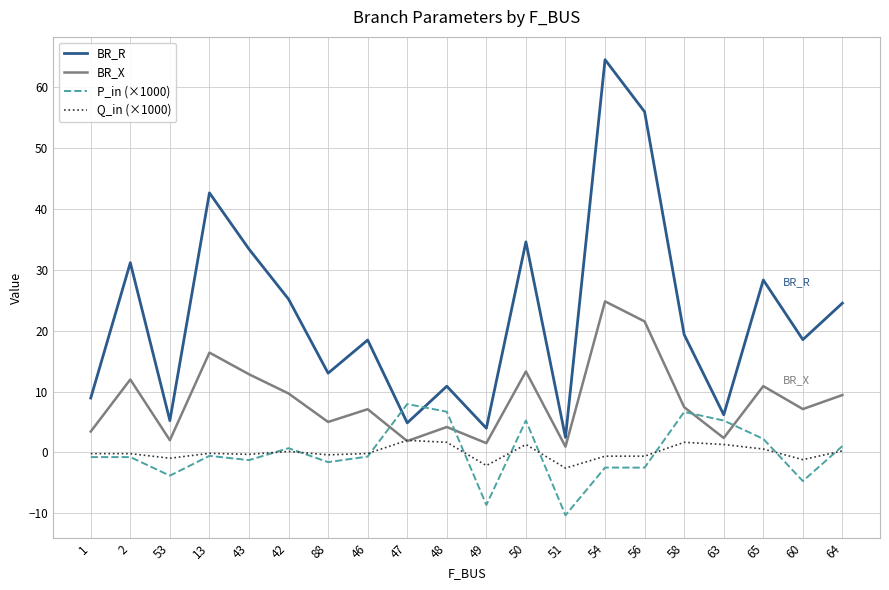

List the series in order of their peak value, lowest first.

Q_in (×1000), P_in (×1000), BR_X, BR_R